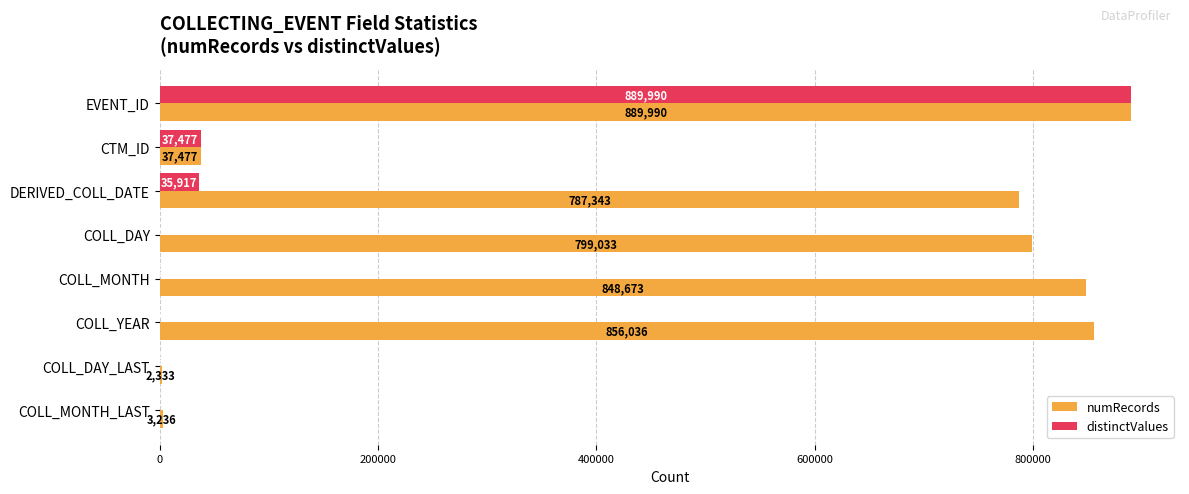

At which label does distinctValues reach its peak?

EVENT_ID